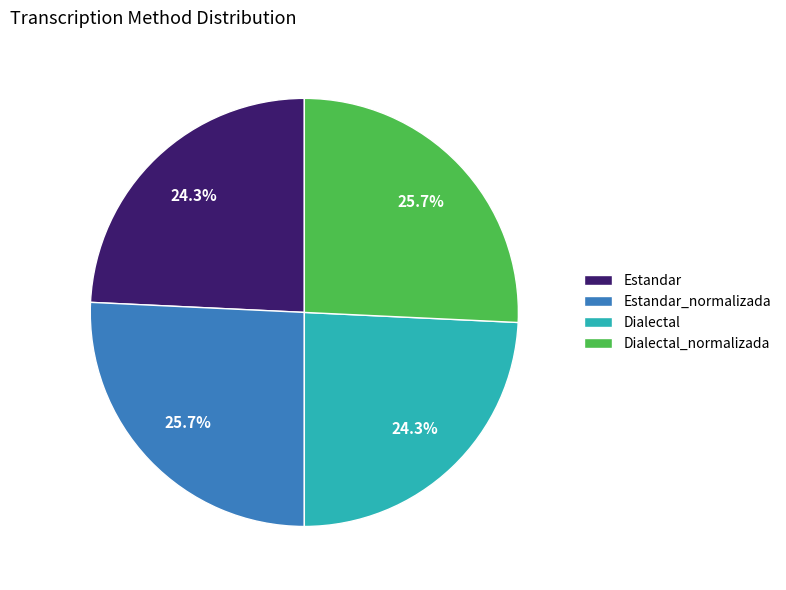

What portion of the pie excludes Estandar?

75.7%